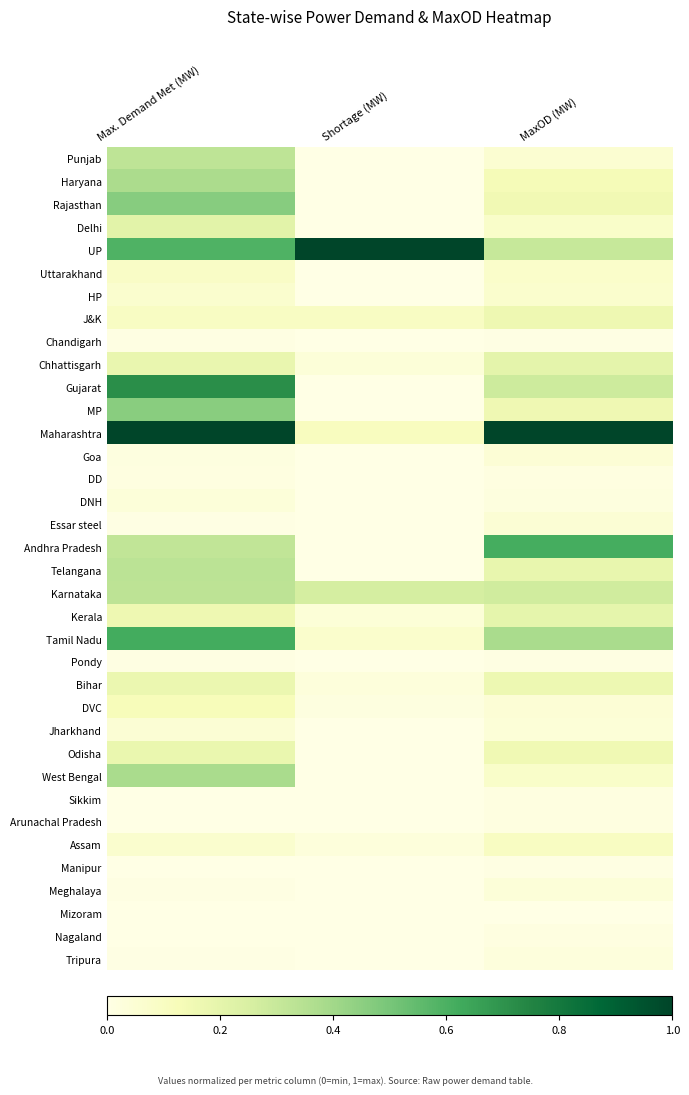

What is the difference between the highest and lowest values at Max. Demand Met (MW)?

1.0